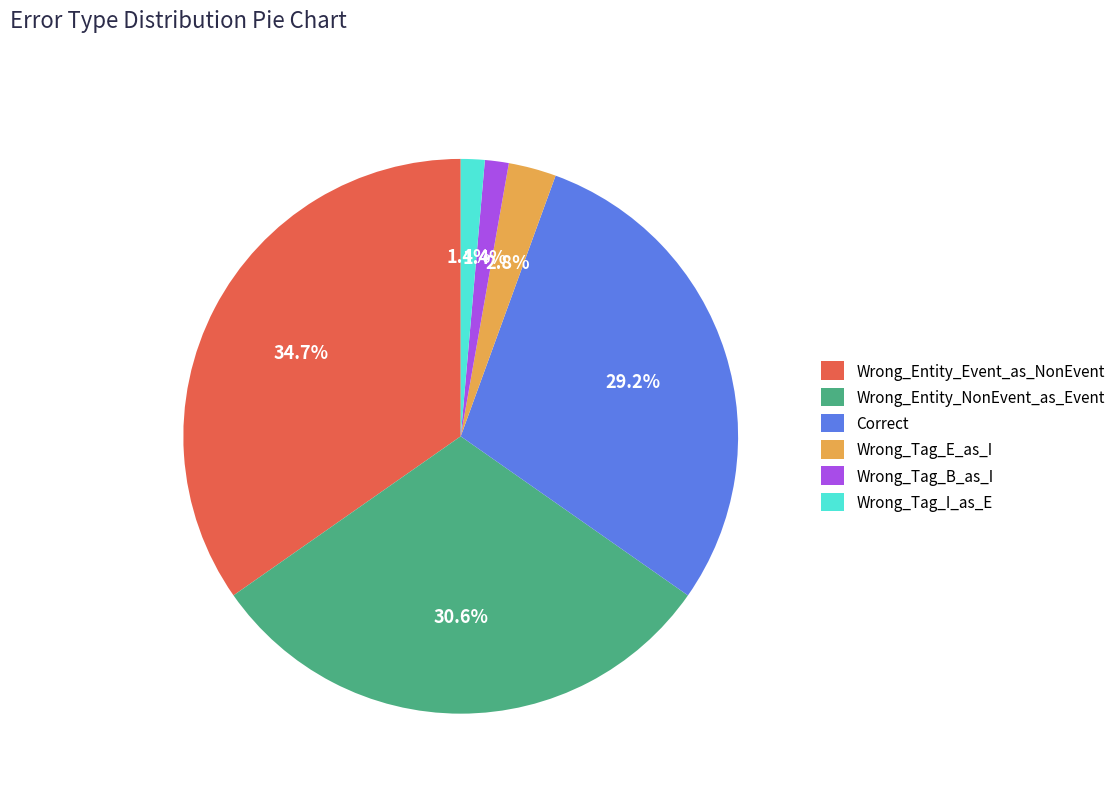

How many slices are in this pie chart?

6